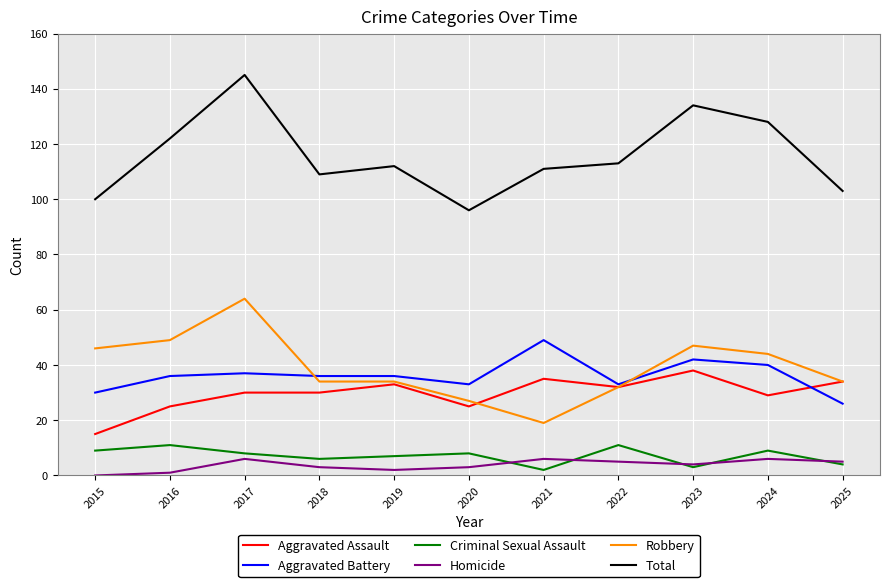

True or false: Homicide and Aggravated Assault intersect in this chart.

False